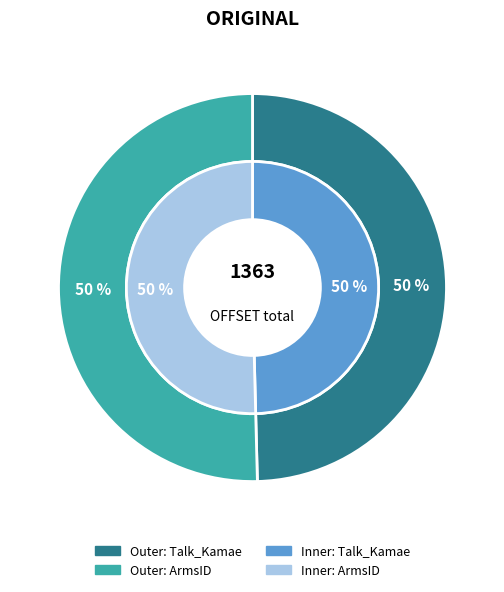

What is the smallest slice in the pie chart?

Talk_Kamae